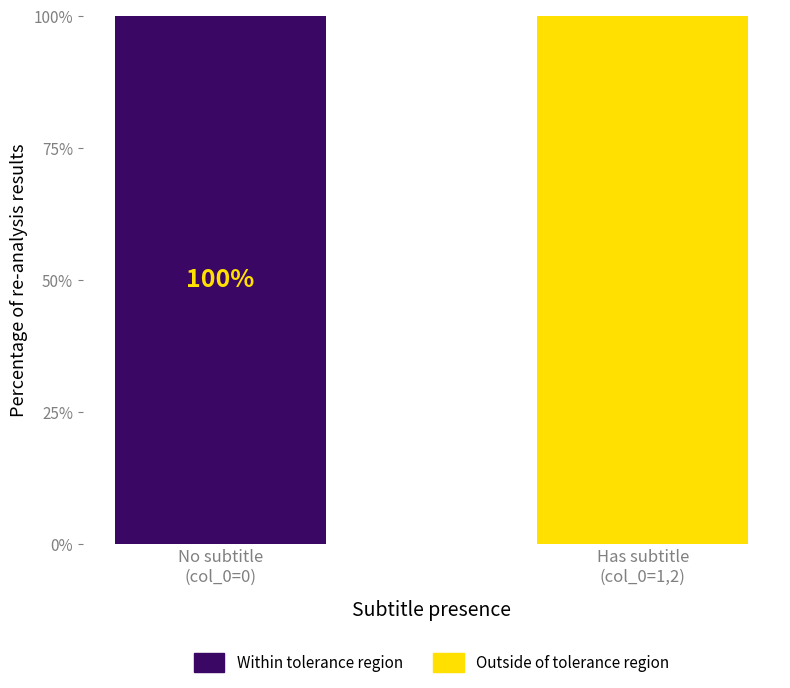

What is the highest value of the Within tolerance region series?

100